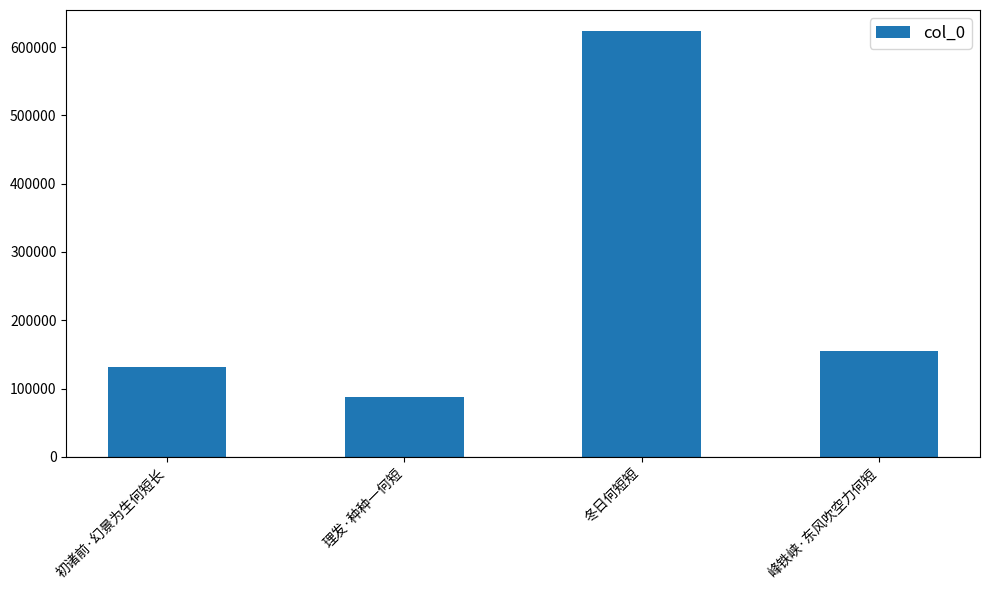

How many bars are there in total?

4